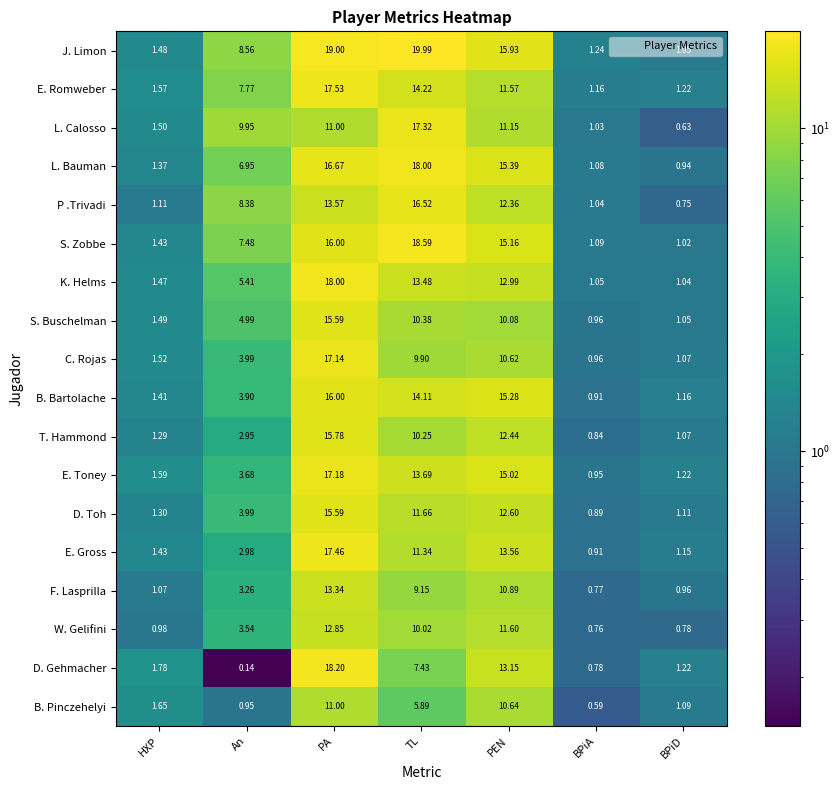

Which series has the largest total across all categories?

J. Limon